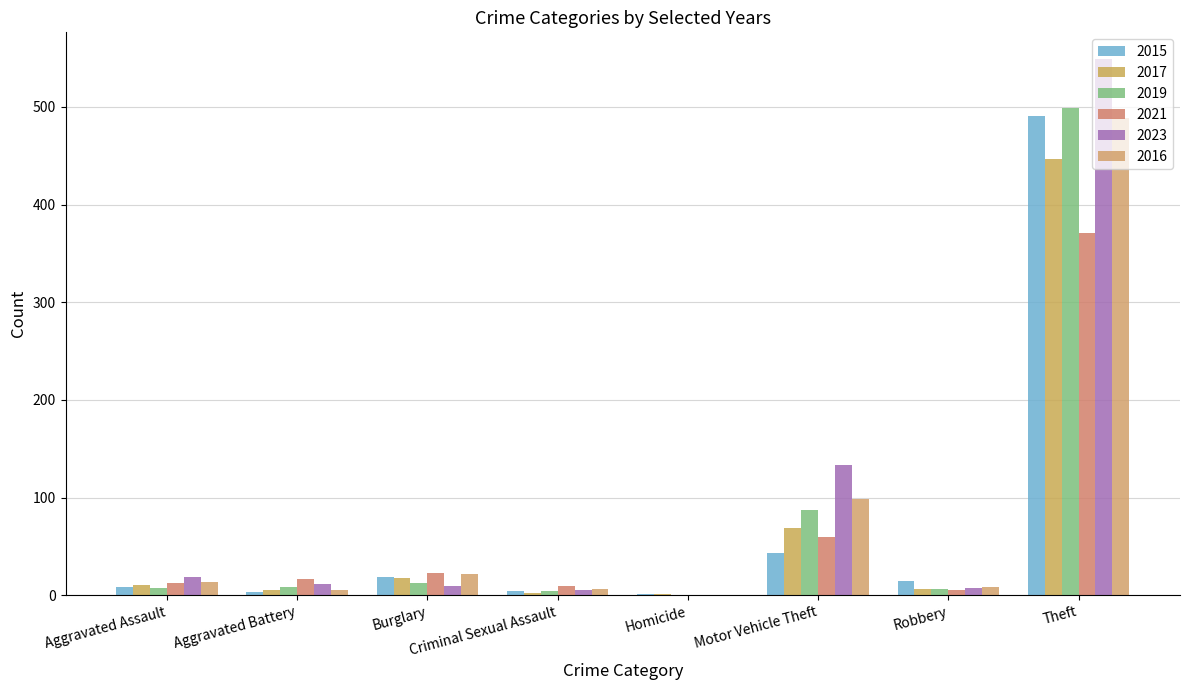

What is the difference between the maximum and second lowest values in the 2023 series?

544